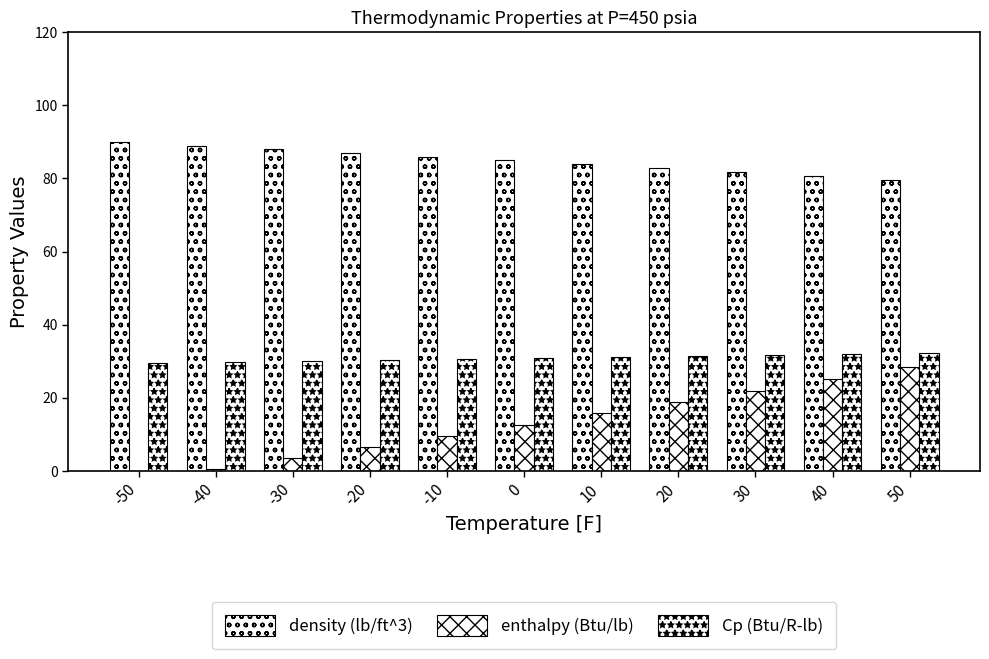

What value does the density (lb/ft^3) series have at -20?

87.0